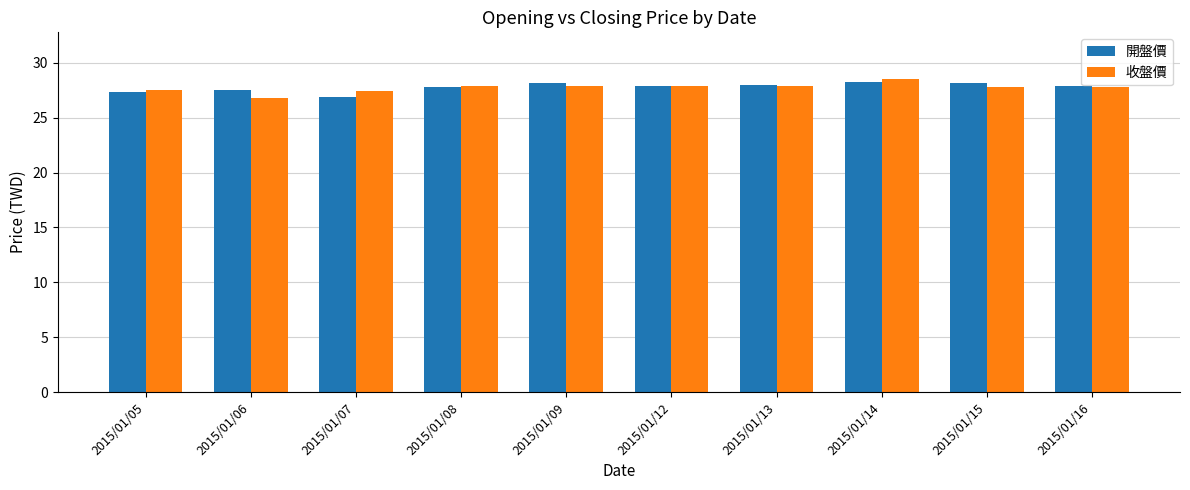

Is the value of 收盤價 at 2015/01/06 greater than the value of 開盤價 at 2015/01/15?

No